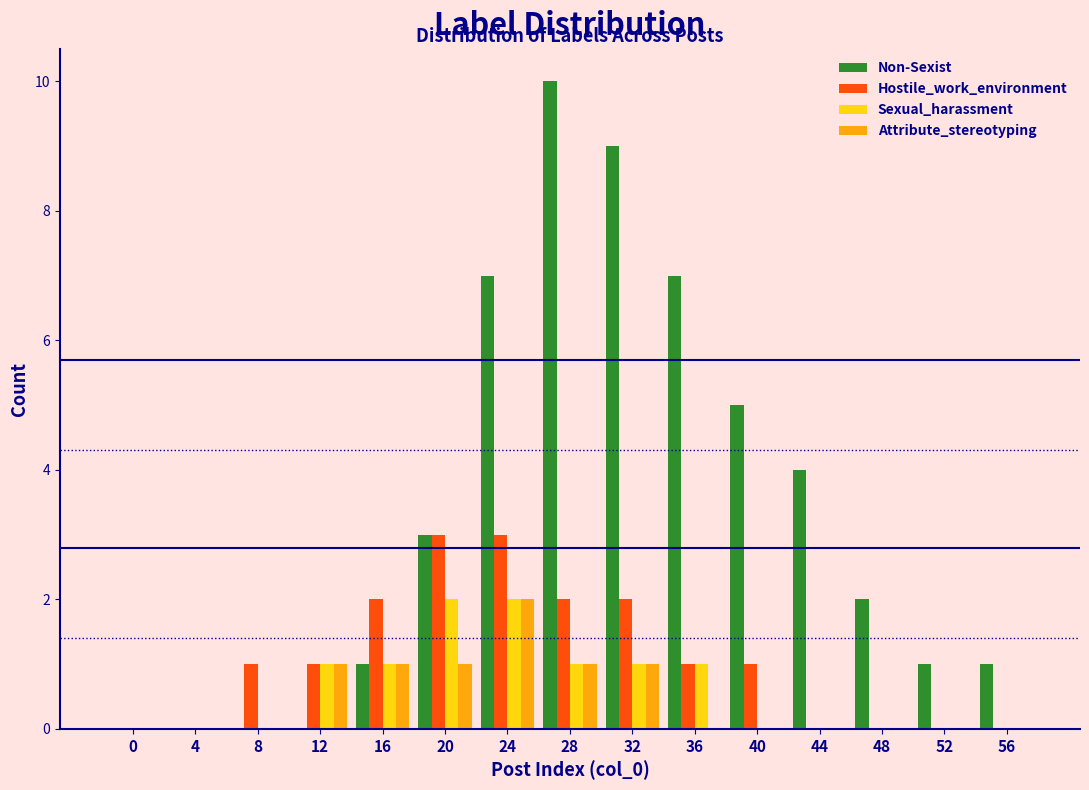

What is the sum of all Attribute_stereotyping values?

7